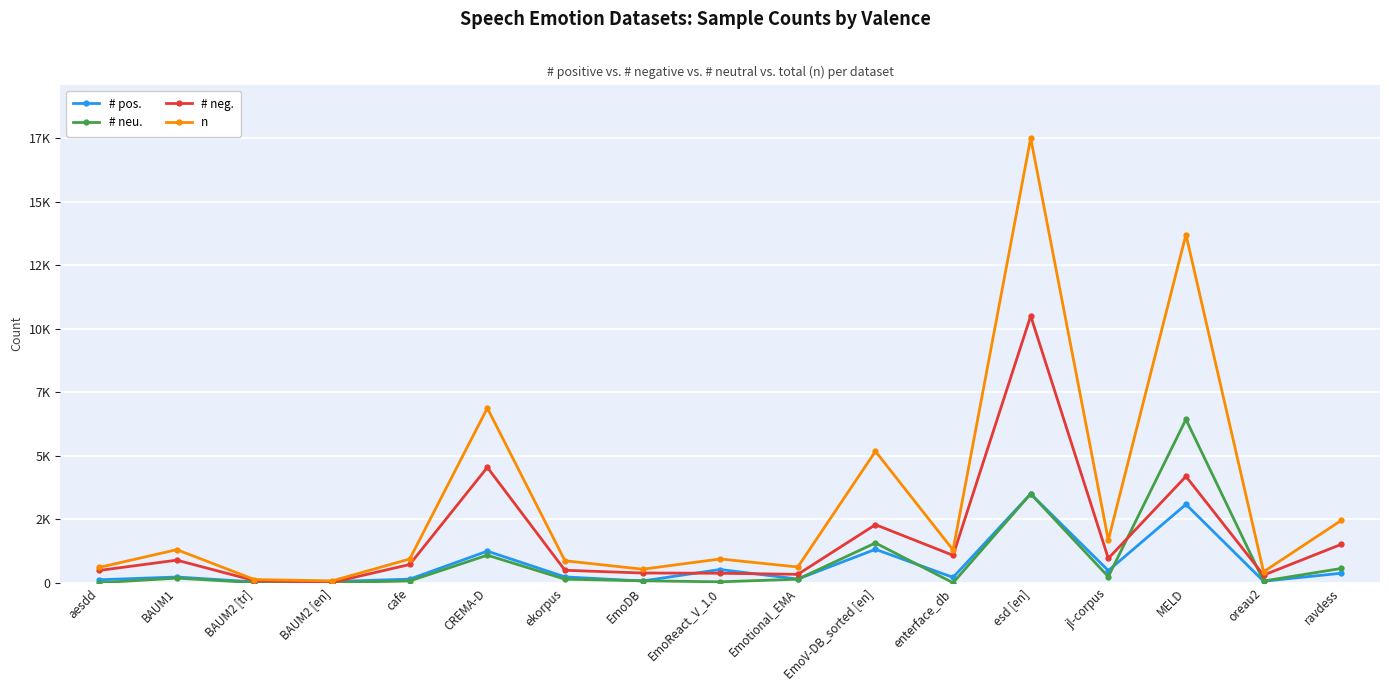

What are all the series names shown in the legend?

# pos., # neu., # neg., n